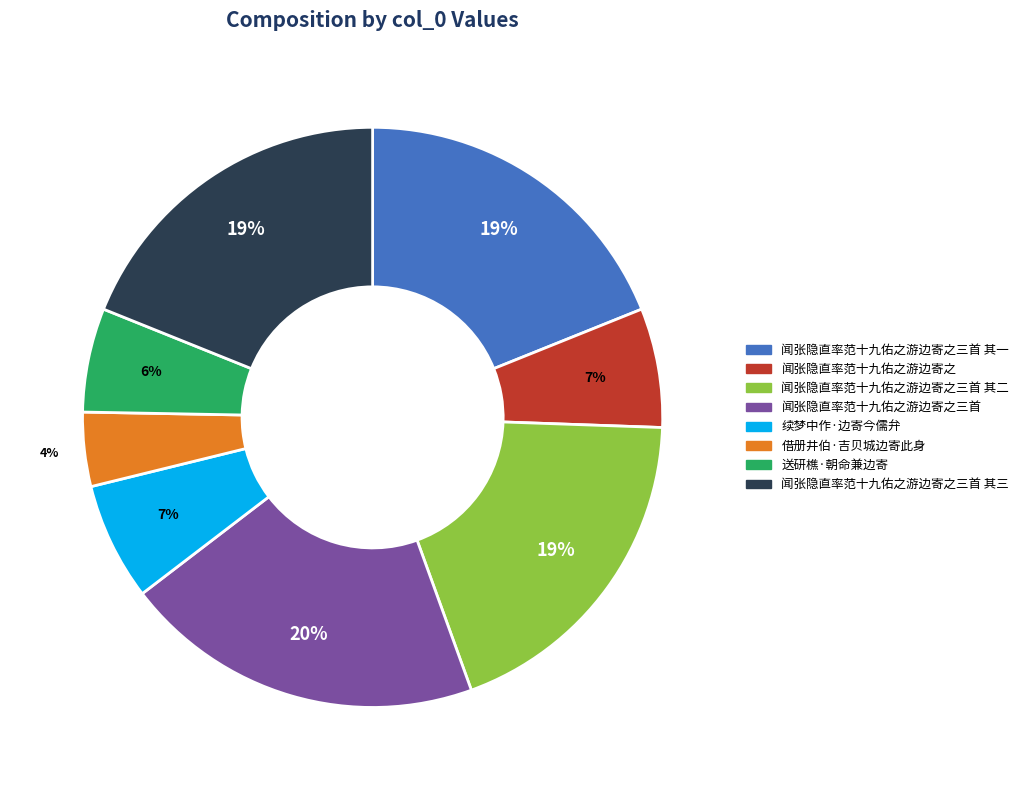

Is the sum of 借册井伯·吉贝城边寄此身 and 续梦中作·边寄今儒弁 greater than half?

No